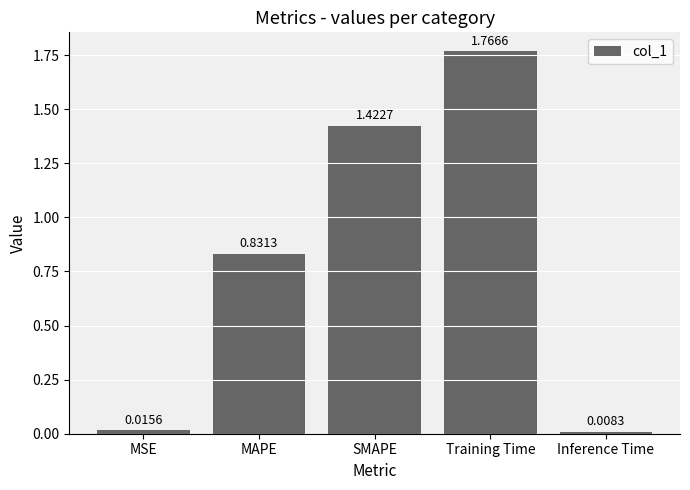

What position from the left is MSE?

1